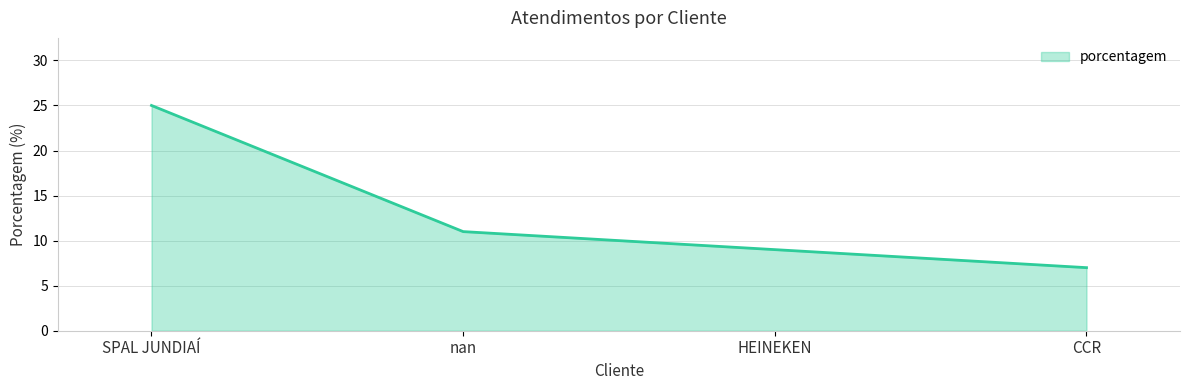

The value at CCR is 7. True or false?

True